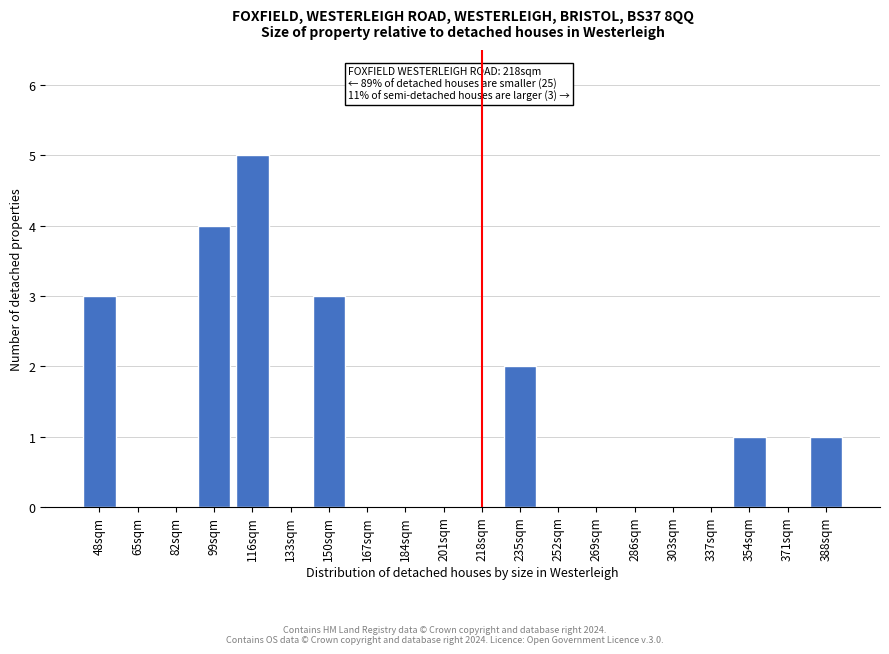

Reading left to right, extract all data points from this chart.

48sqm=3	65sqm=0	82sqm=0	99sqm=4	116sqm=5	133sqm=0	150sqm=3	167sqm=0	184sqm=0	201sqm=0	218sqm=0	235sqm=2	252sqm=0	269sqm=0	286sqm=0	303sqm=0	337sqm=0	354sqm=1	371sqm=0	388sqm=1